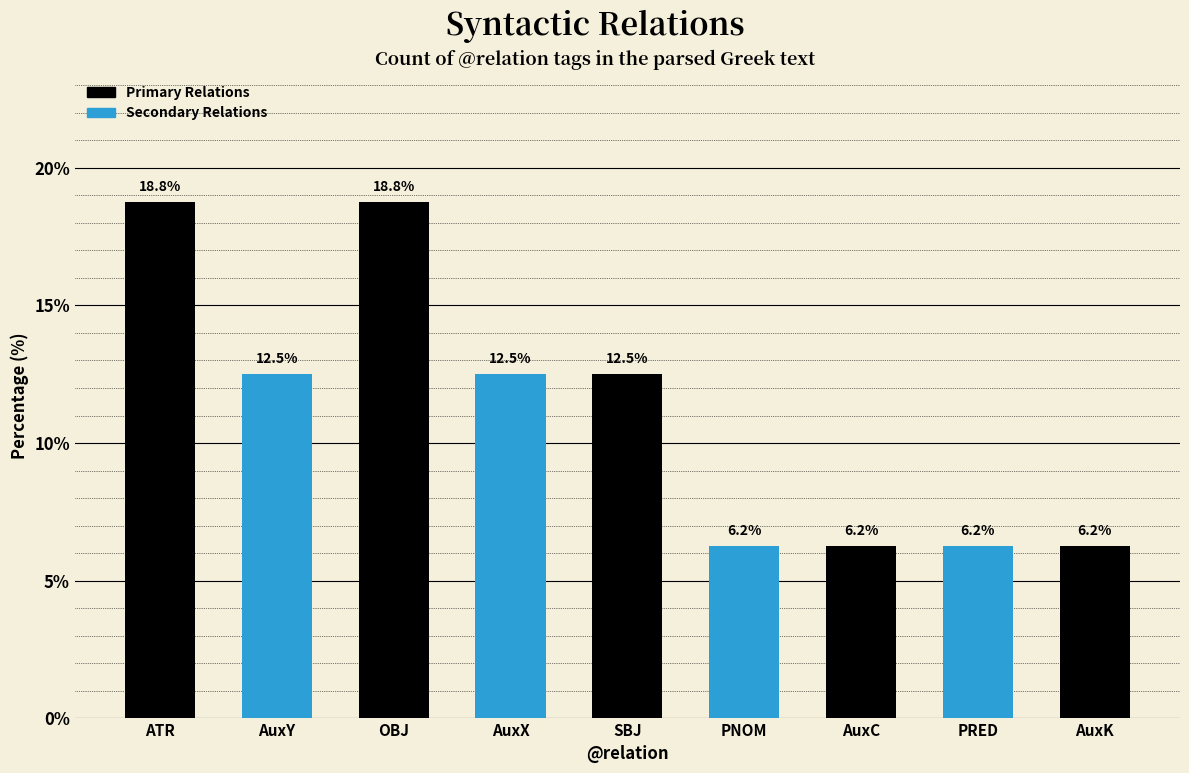

Between AuxK and SBJ, which is larger?

SBJ